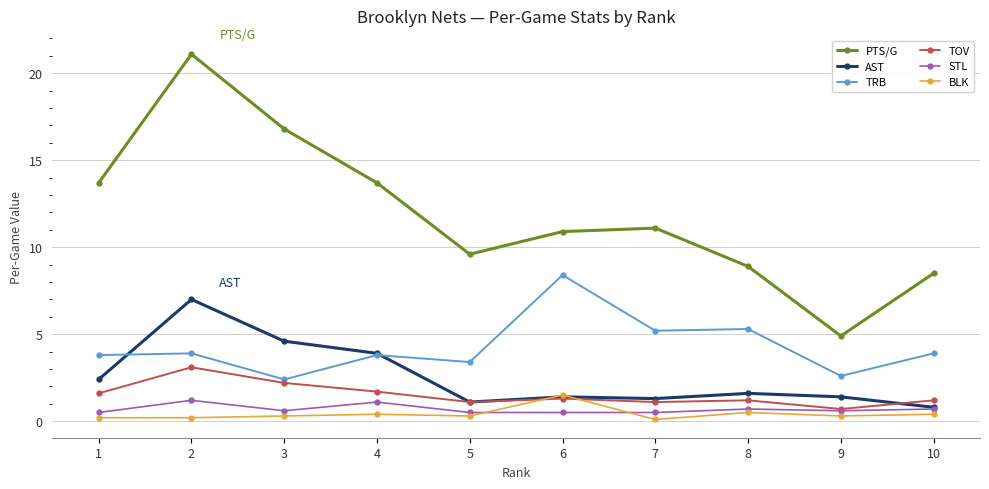

Between 2 and 4, which series saw the biggest shift?

PTS/G